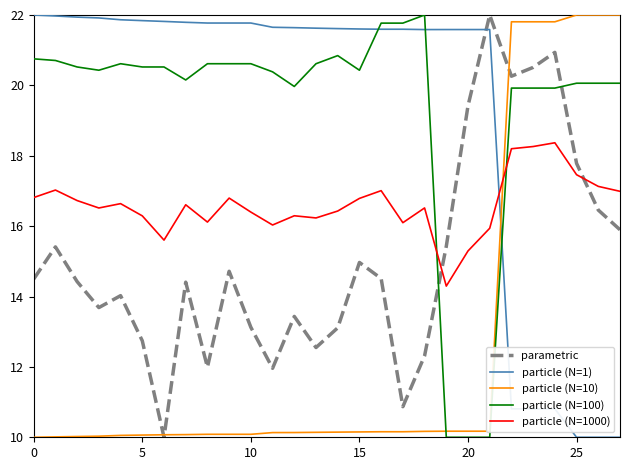

How many times do parametric and particle (N=100) cross each other?

2